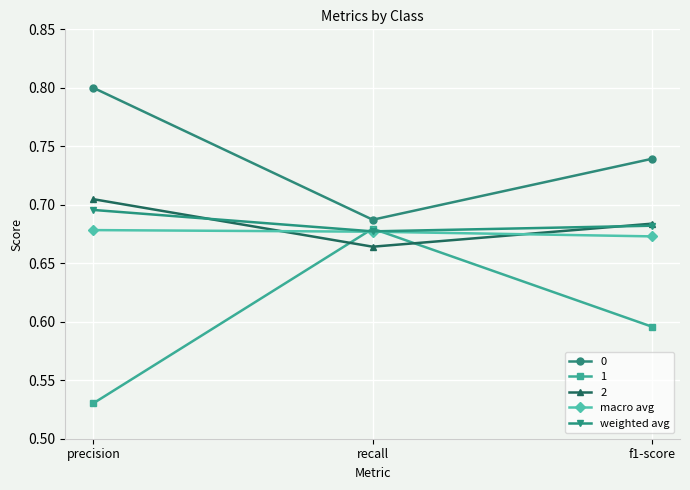

Is the value of weighted avg at precision greater than the value of macro avg at precision?

Yes